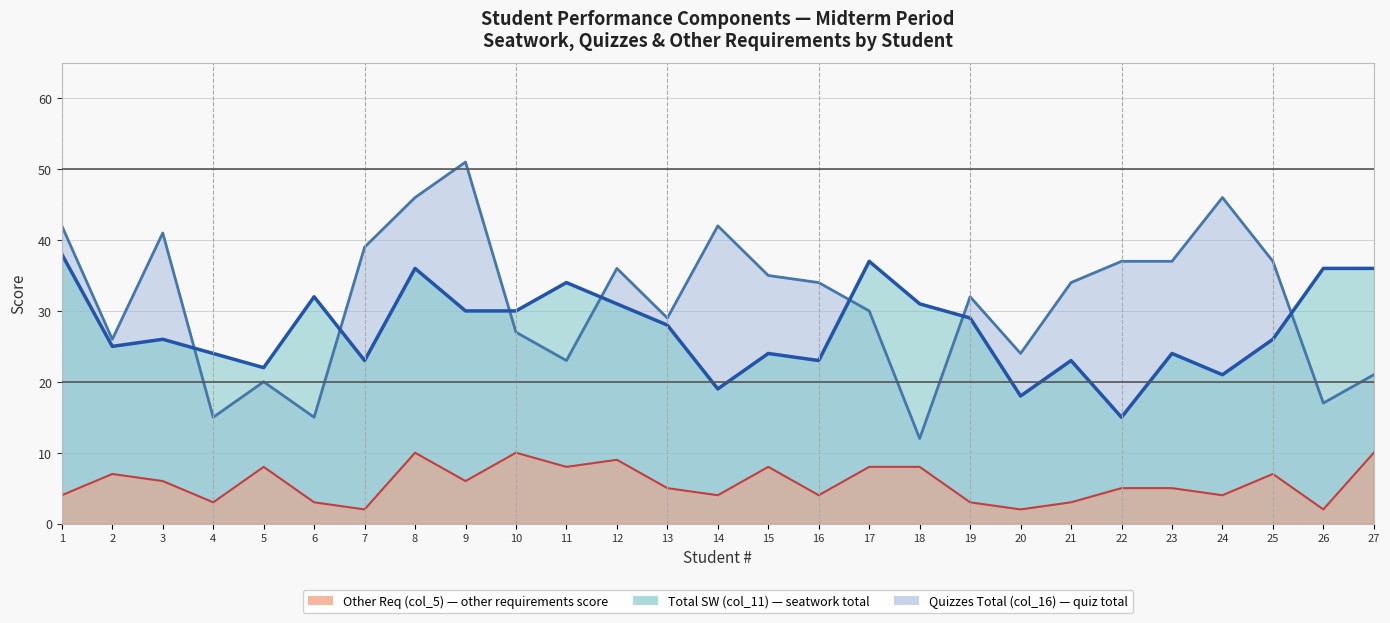

What is the sum of the Quizzes Total (col_16) values at 21 and 12?

70